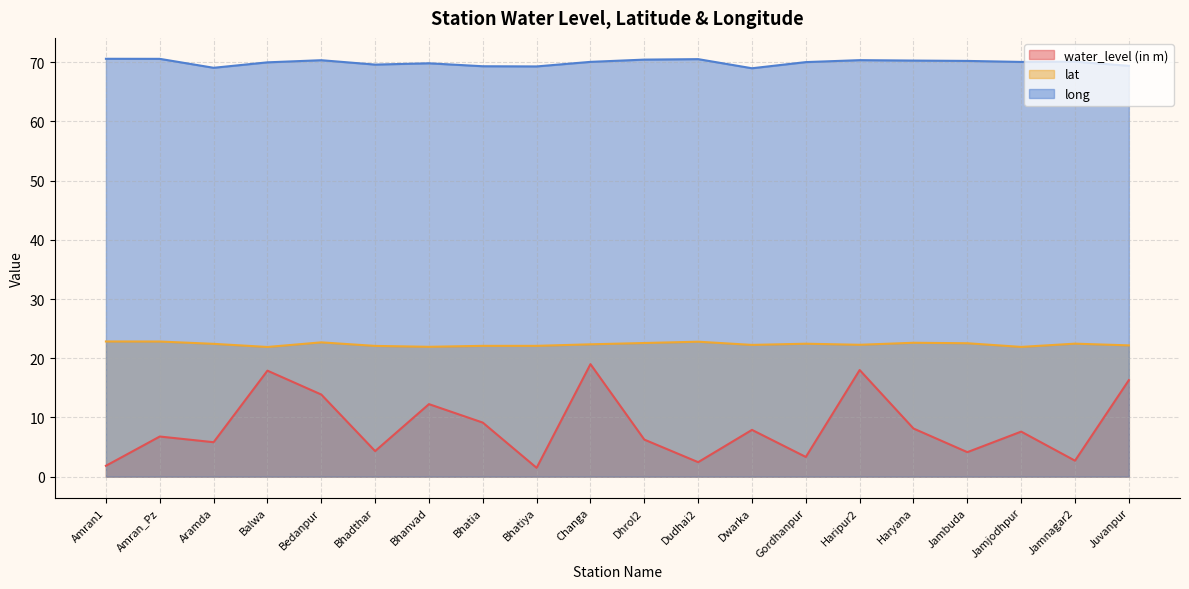

What value does the lat series have at Gordhanpur?

22.4